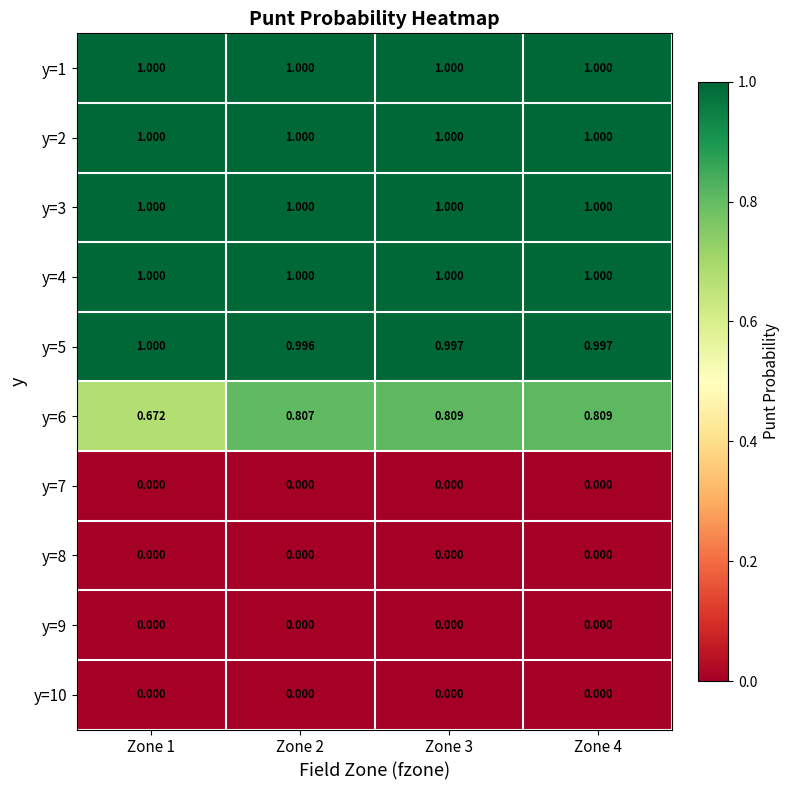

Is the value of y=6 at Zone 3 greater than the value of y=1 at Zone 3?

No